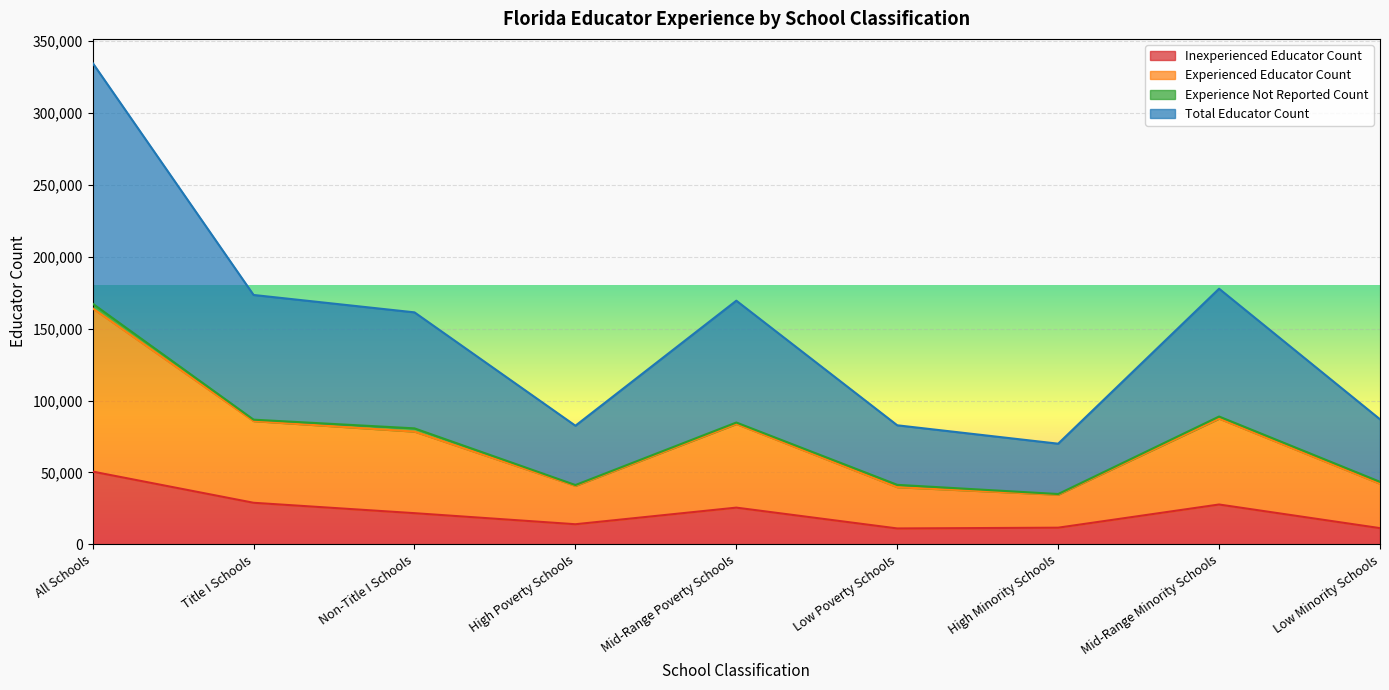

Does the chart display data point markers on the line(s)?

No